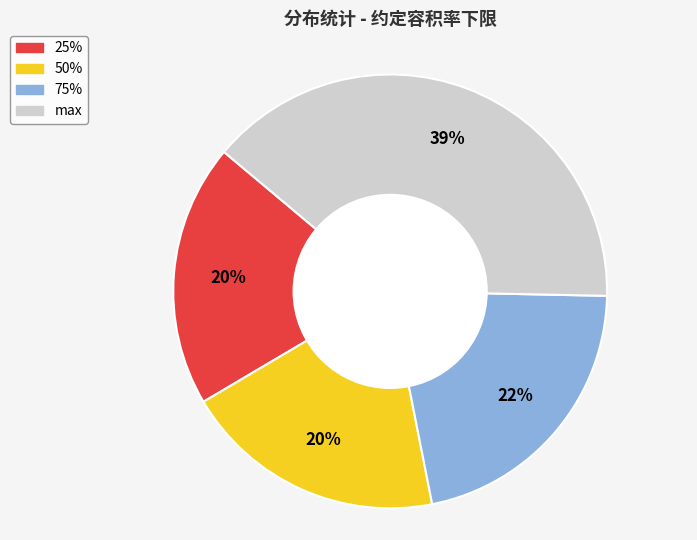

Which slice is the largest?

max